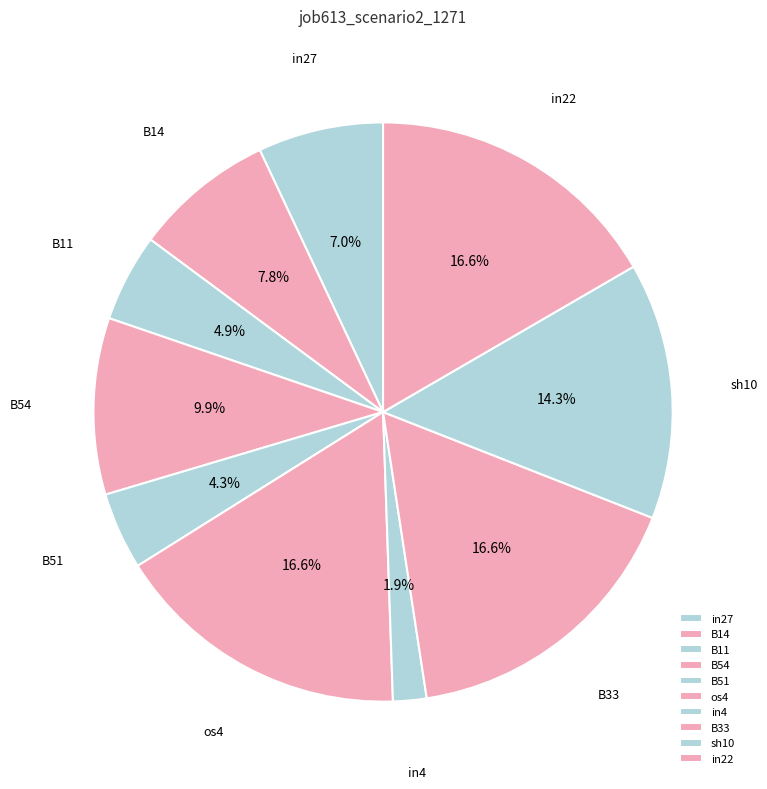

What percentage is the sh10 slice, to the nearest percent?

14%